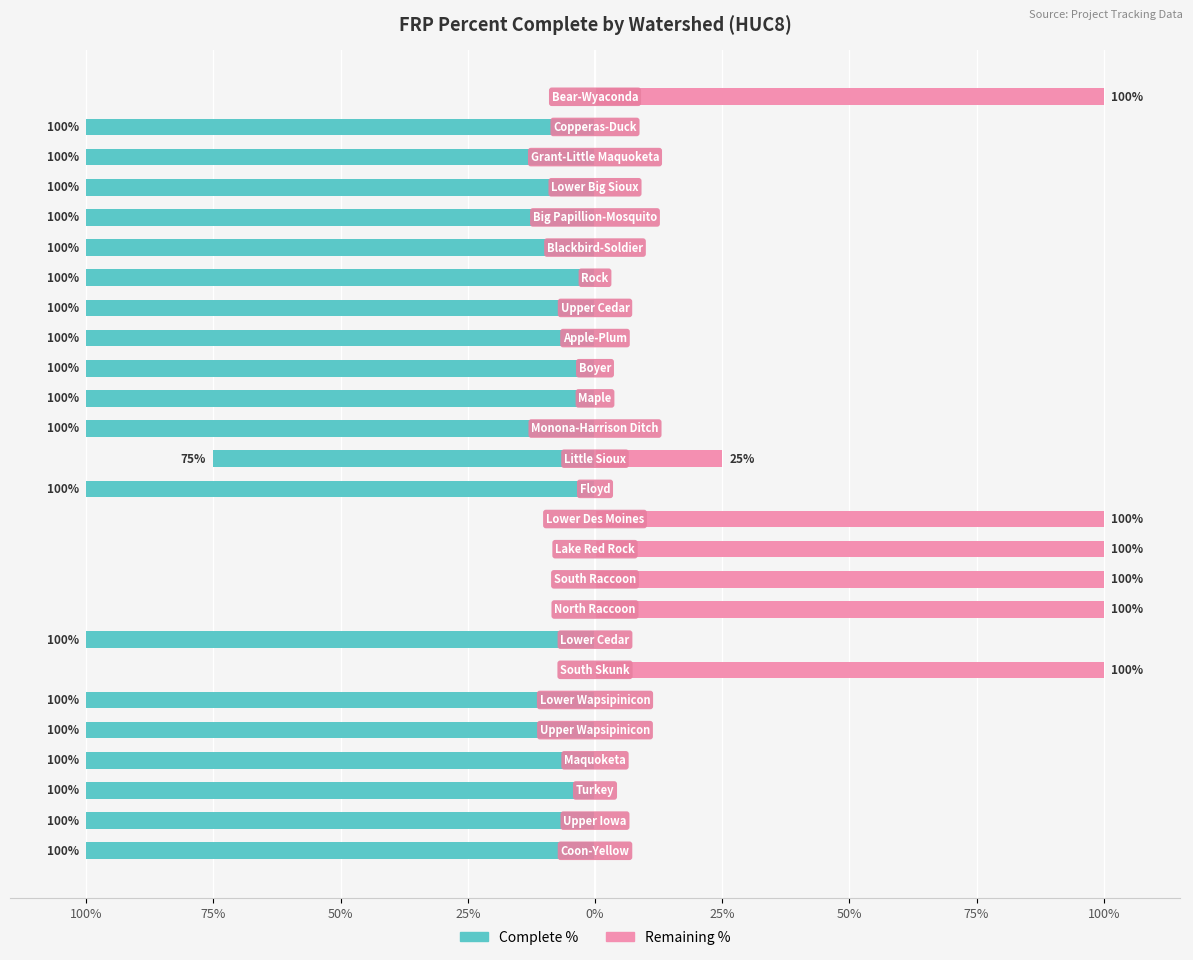

True or false: Complete % has a value of 0 at 50%.

True